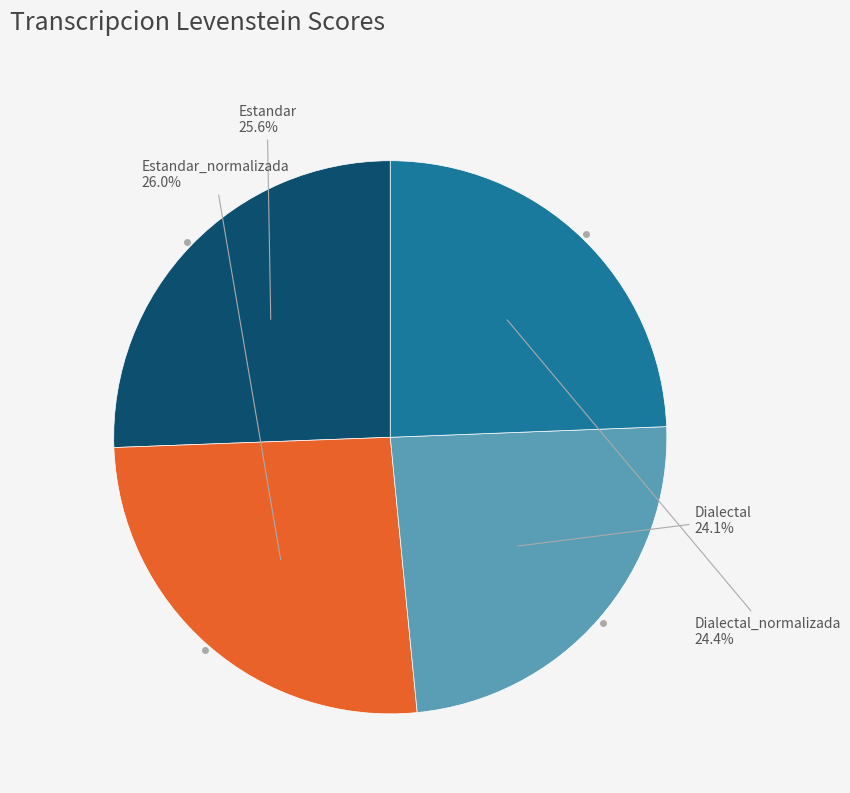

Is there any slice that represents more than half of the pie?

No